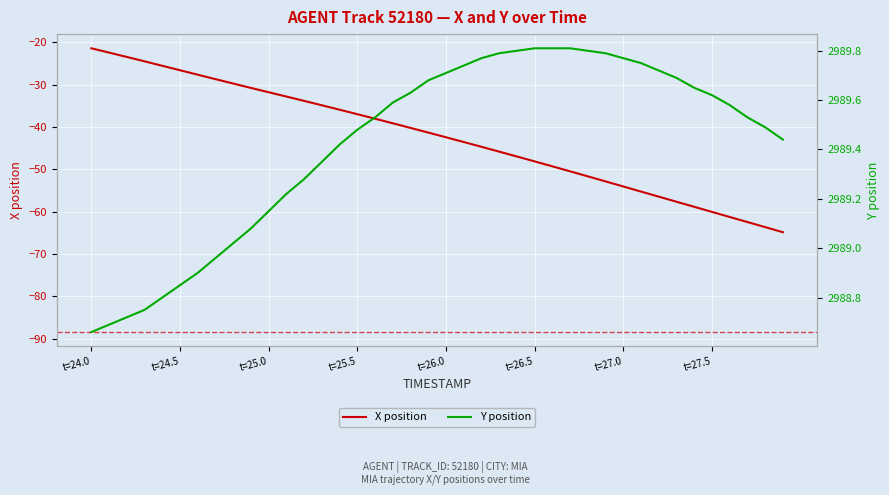

List the series in order of their overall mean, lowest first.

X position, Y position